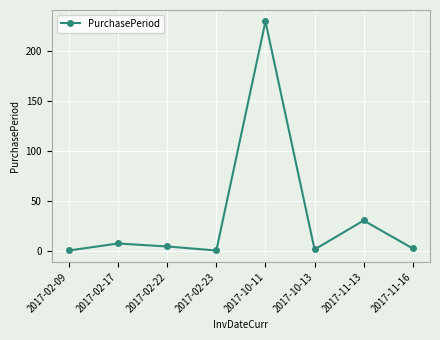

The chart shows a value of 31 at 2017-11-13. True or false?

True